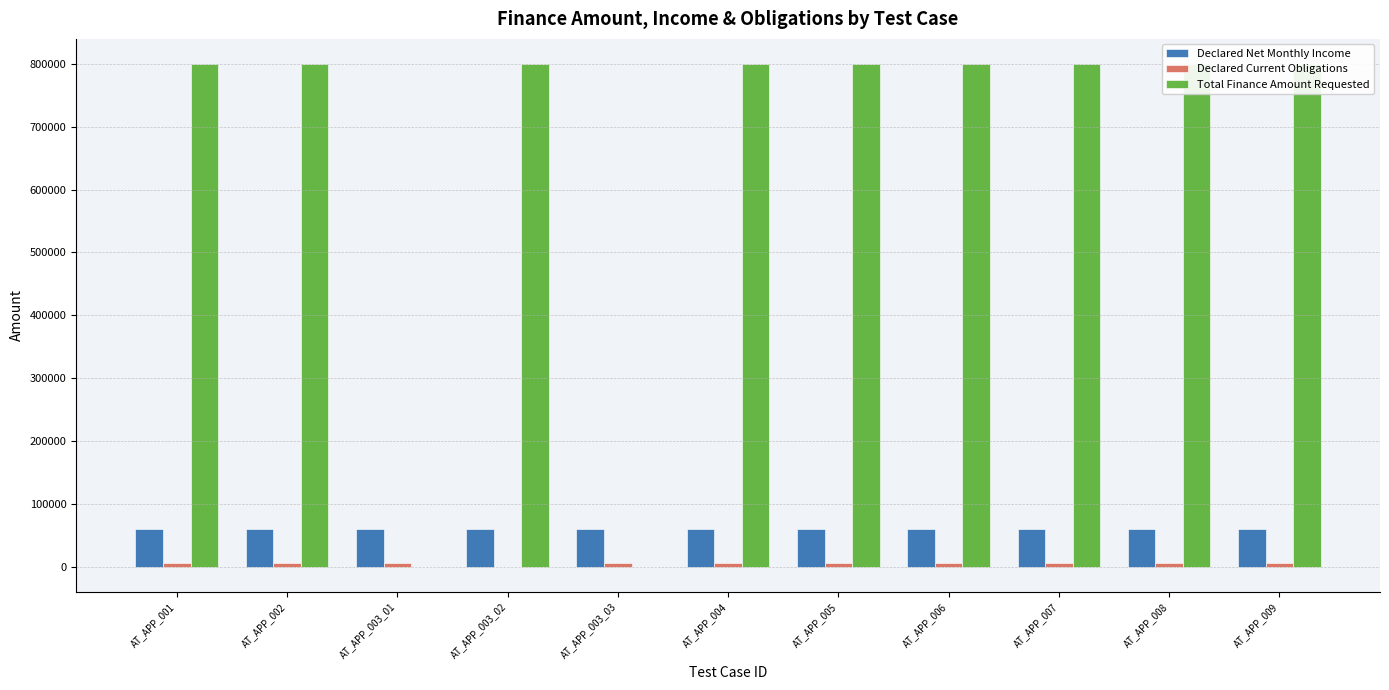

Is it true that Declared Current Obligations equals 7662 at AT_APP_005?

False